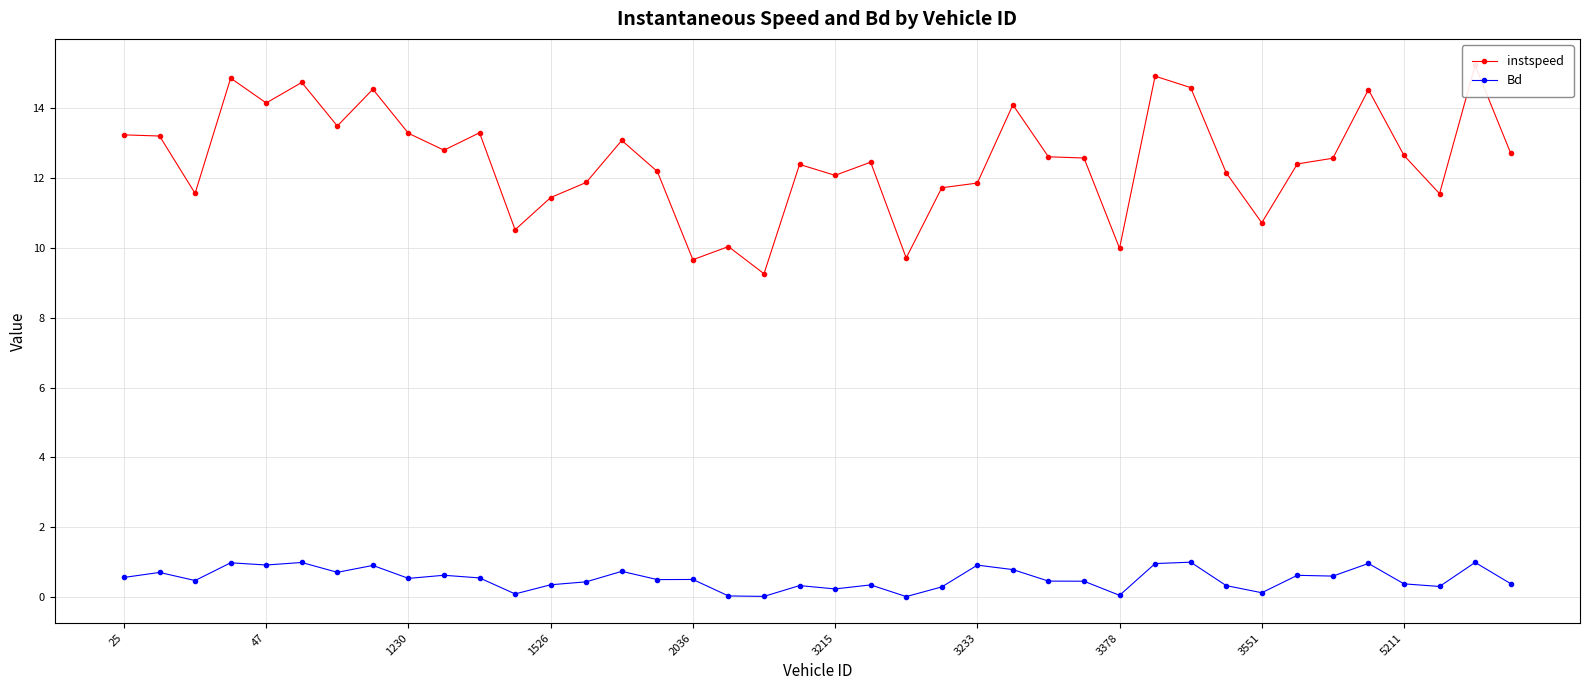

List the series in order of their overall mean, highest first.

instspeed, Bd